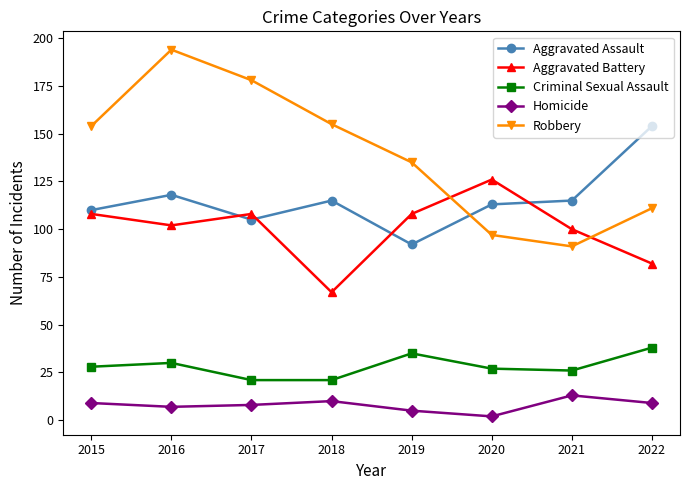

Reading left to right, transcribe all the data shown in this chart.

Aggravated Assault: 110	118	105	115	92	113	115	154
Aggravated Battery: 108	102	108	67	108	126	100	82
Criminal Sexual Assault: 28	30	21	21	35	27	26	38
Homicide: 9	7	8	10	5	2	13	9
Robbery: 154	194	178	155	135	97	91	111